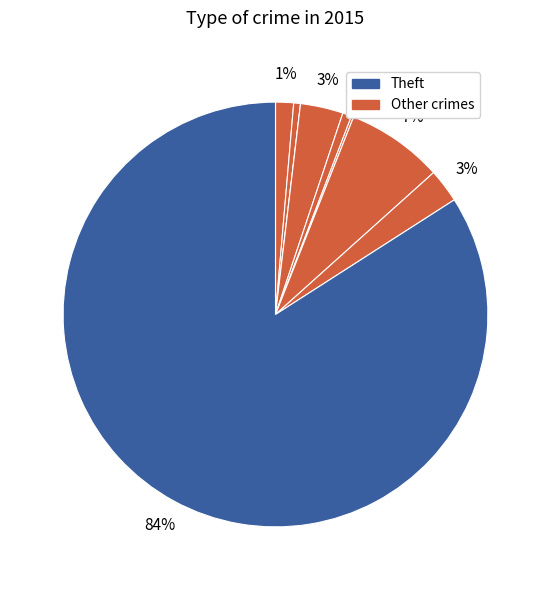

To the nearest percent, what is the average slice percentage?

11%